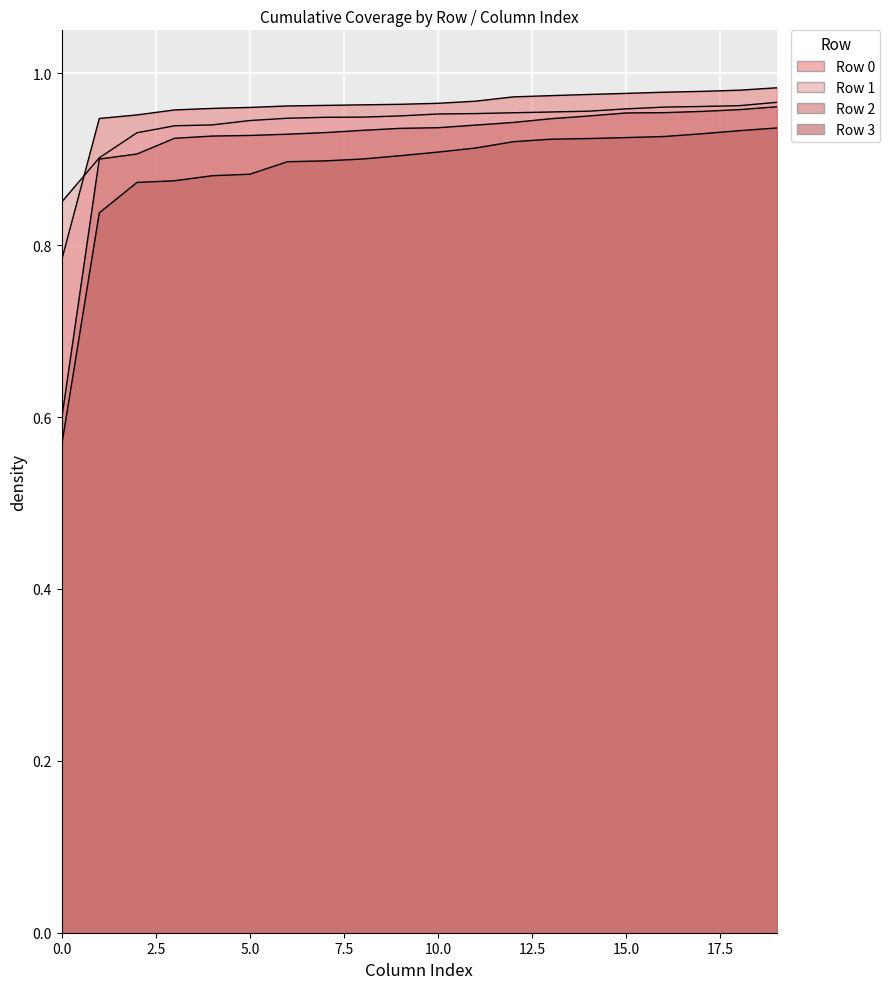

Rank the series at 6 from highest to lowest value.

Row 0, Row 1, Row 2, Row 3